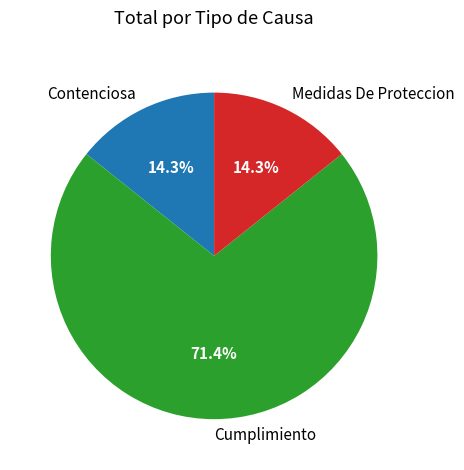

To the nearest percent, what is the combined percentage of Medidas De Proteccion and Cumplimiento?

86%